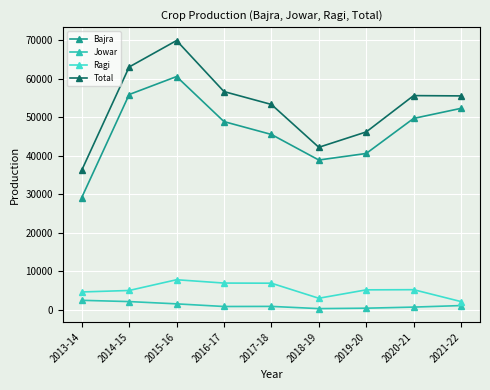

True or false: Jowar and Ragi cross at least once.

False